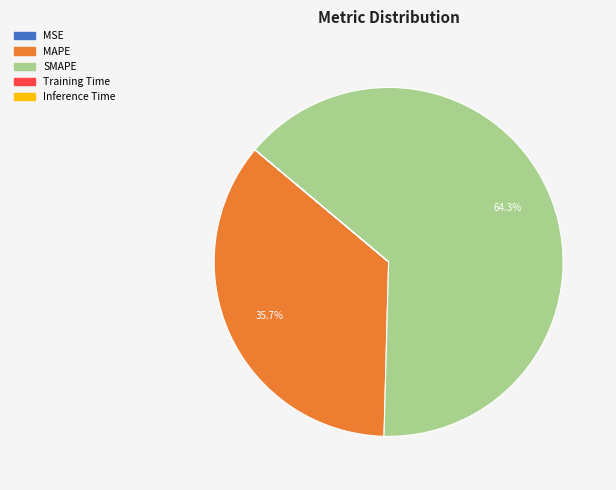

Does any single category account for the majority?

Yes